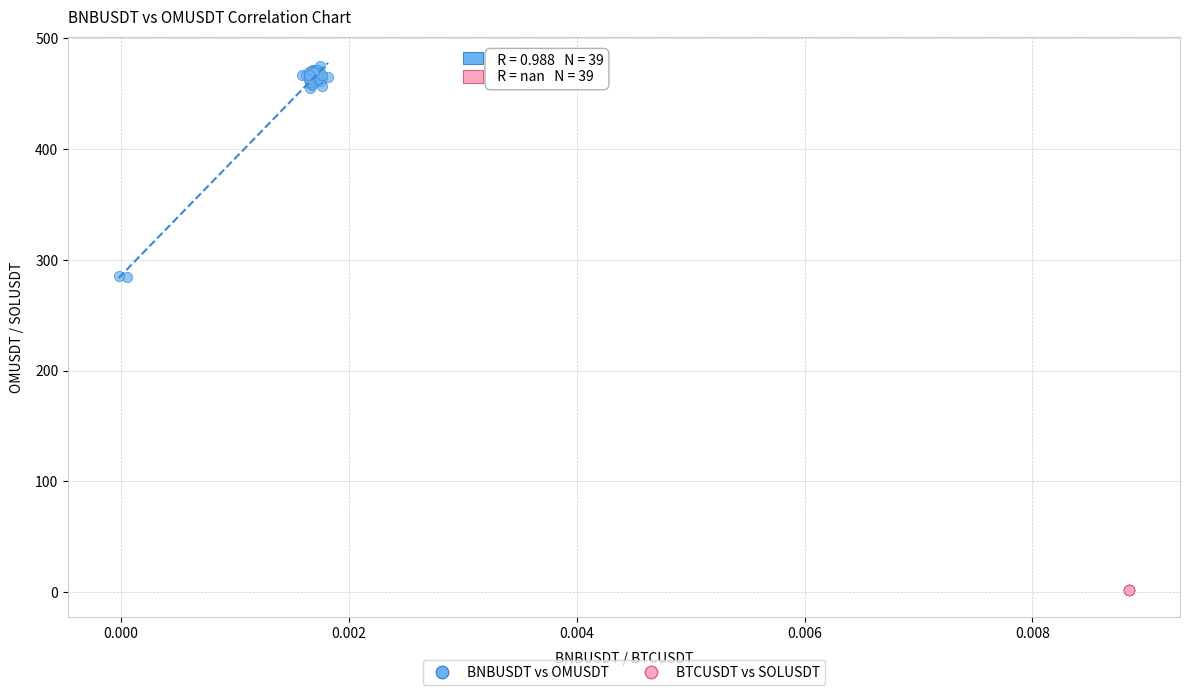

What are all the series names shown in the legend?

BNBUSDT vs OMUSDT, BTCUSDT vs SOLUSDT